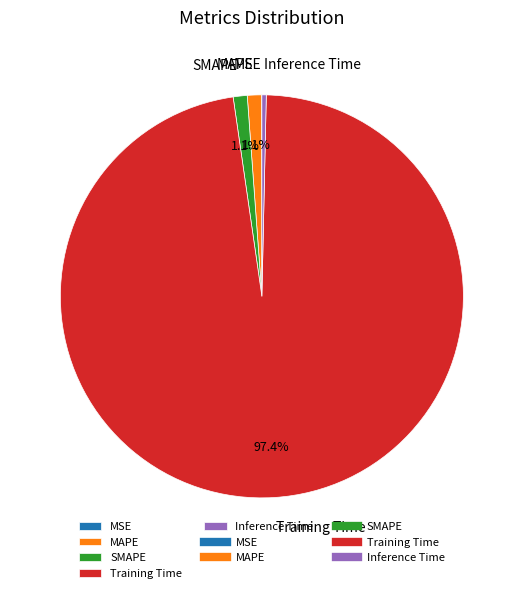

To the nearest percent, what is the average slice percentage?

20%